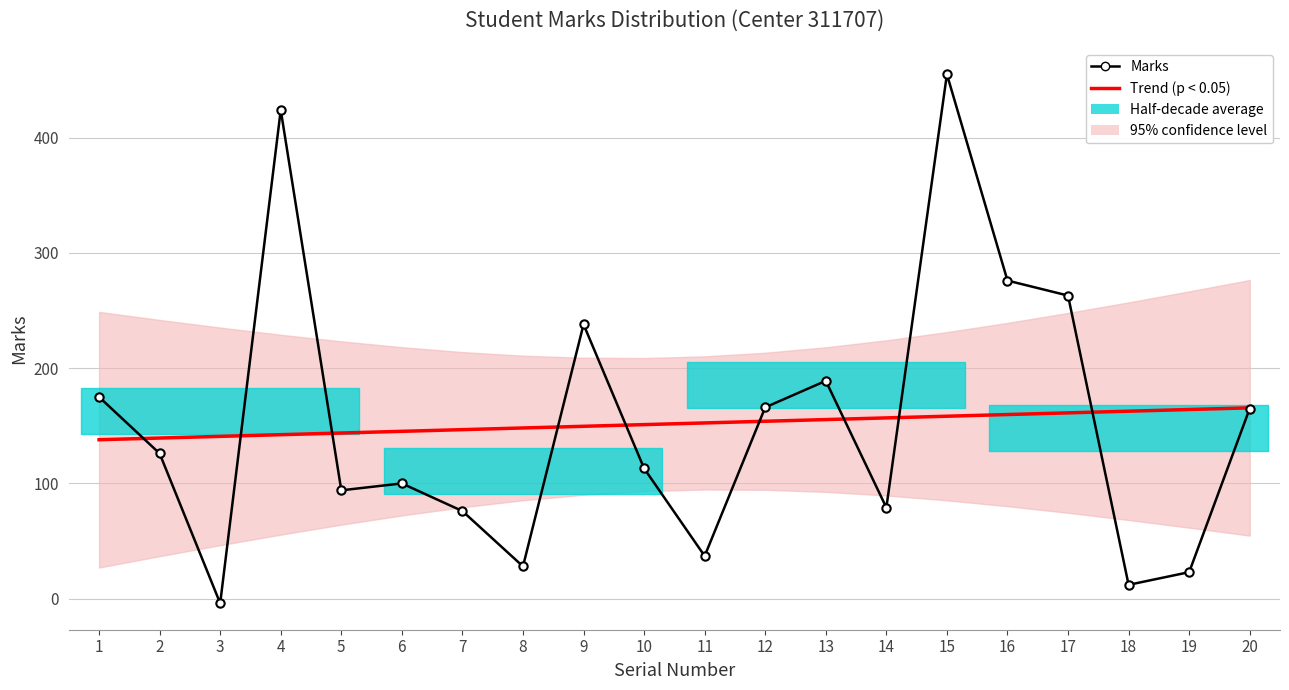

True or false: Marks has a value of 45.6 at 8.

False